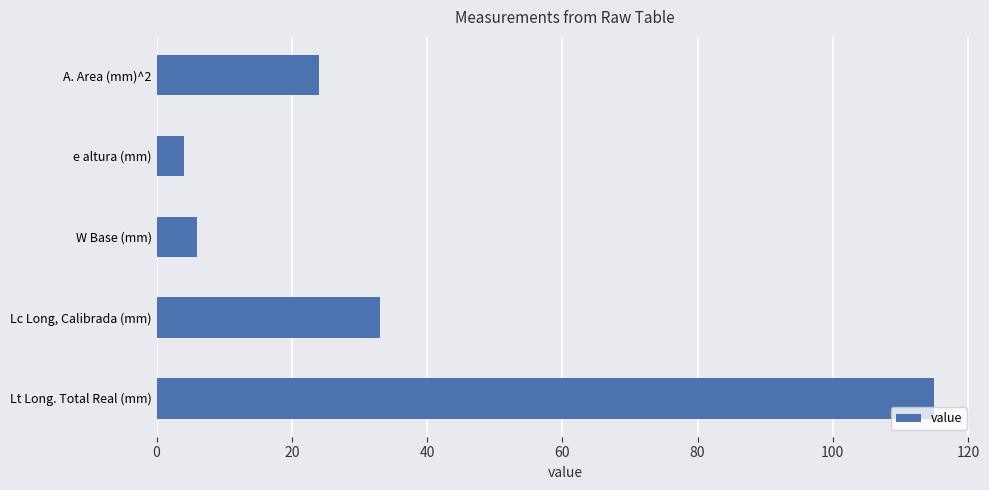

What is the difference between the maximum and second lowest values?

109